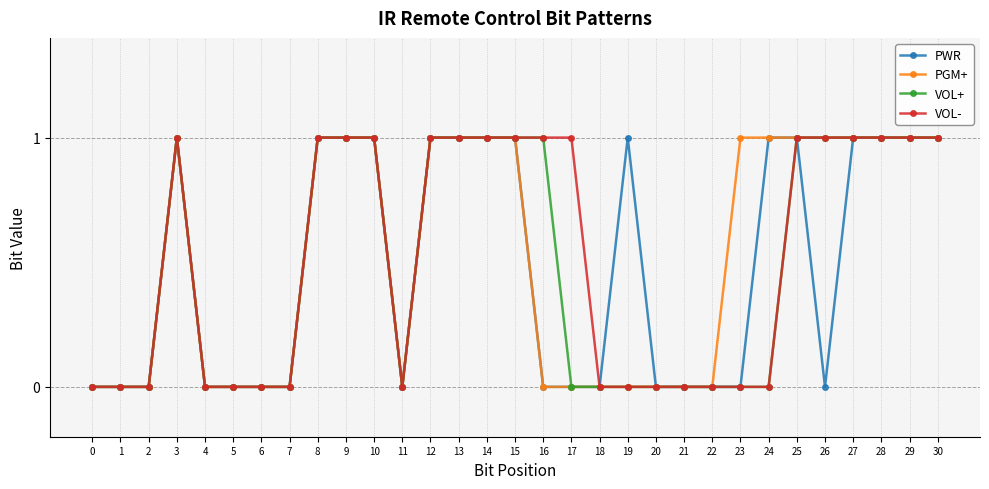

Reading right to left, transcribe all the data shown in this chart.

PWR: 1	1	1	1	0	1	1	0	0	0	0	1	0	0	0	1	1	1	1	0	1	1	1	0	0	0	0	1	0	0	0
PGM+: 1	1	1	1	1	1	1	1	0	0	0	0	0	0	0	1	1	1	1	0	1	1	1	0	0	0	0	1	0	0	0
VOL+: 1	1	1	1	1	1	0	0	0	0	0	0	0	0	1	1	1	1	1	0	1	1	1	0	0	0	0	1	0	0	0
VOL-: 1	1	1	1	1	1	0	0	0	0	0	0	0	1	1	1	1	1	1	0	1	1	1	0	0	0	0	1	0	0	0